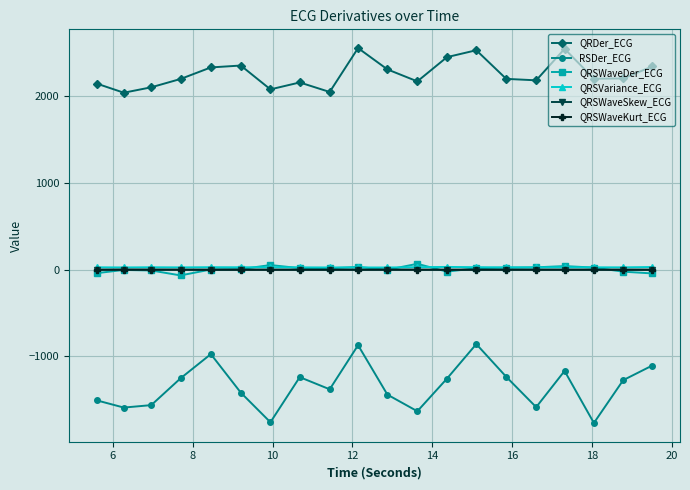

True or false: QRSVariance_ECG and QRDer_ECG intersect in this chart.

False